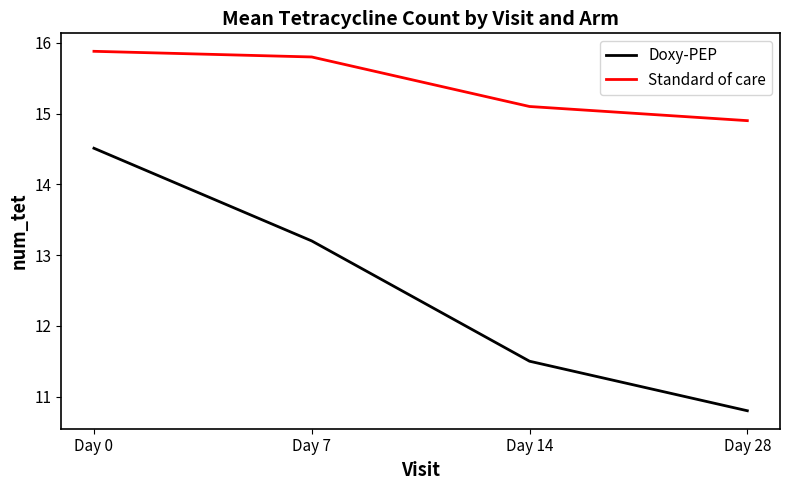

What is the sum of all Standard of care values?

61.7